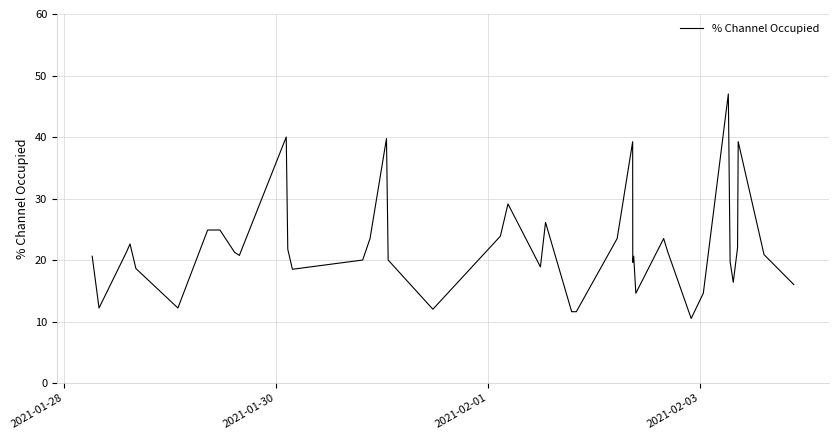

What is the difference between the maximum and minimum values?

36.5